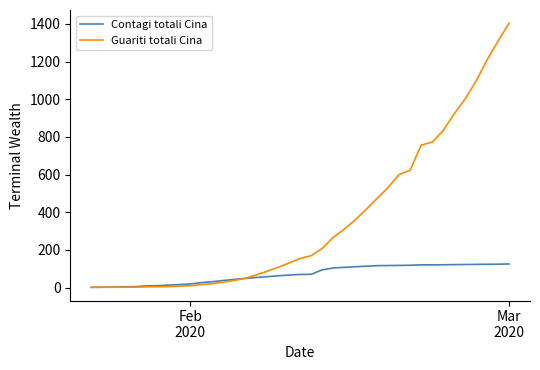

Which series has the widest spread of values?

Guariti totali Cina